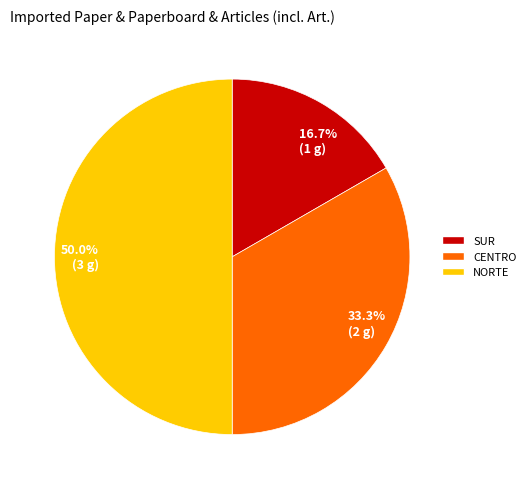

Is it true that SUR is 17% of the pie?

True